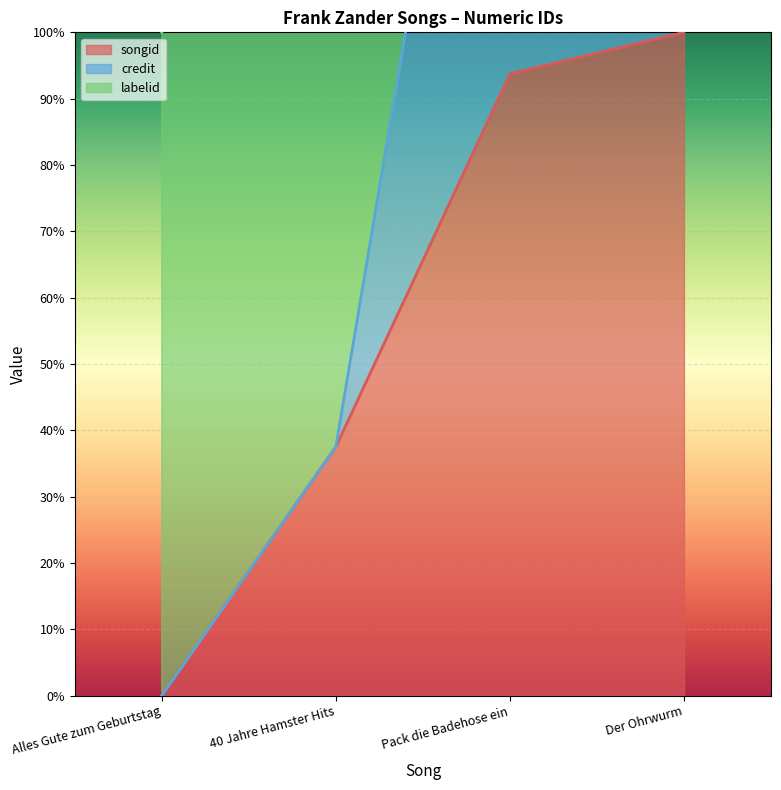

What is the average value of the credit series?

107.8